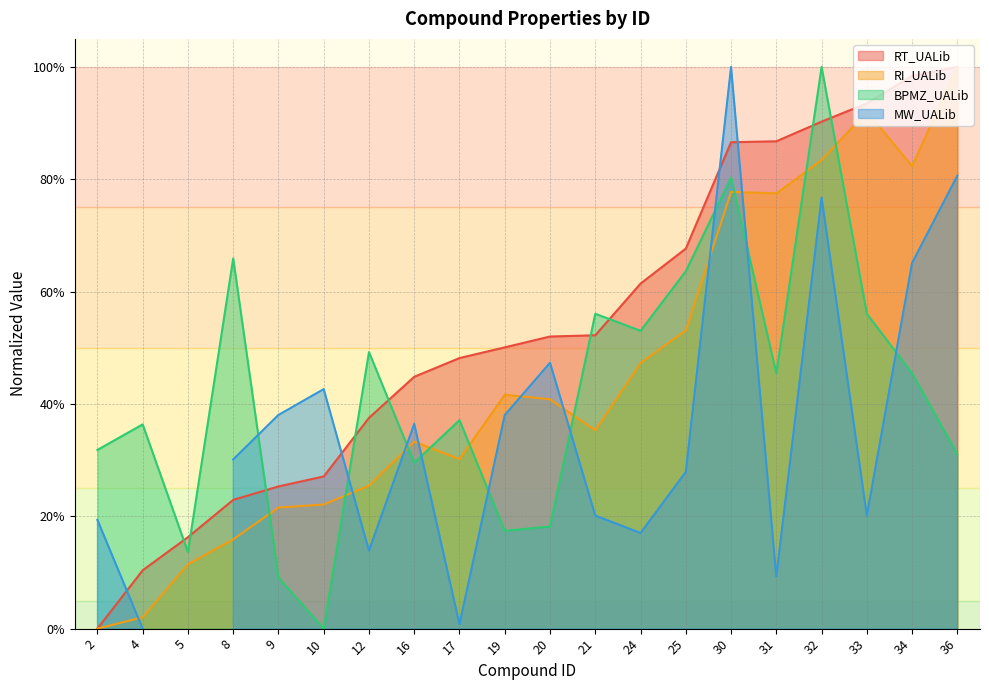

How many intersections are there between RI_UALib and BPMZ_UALib?

9